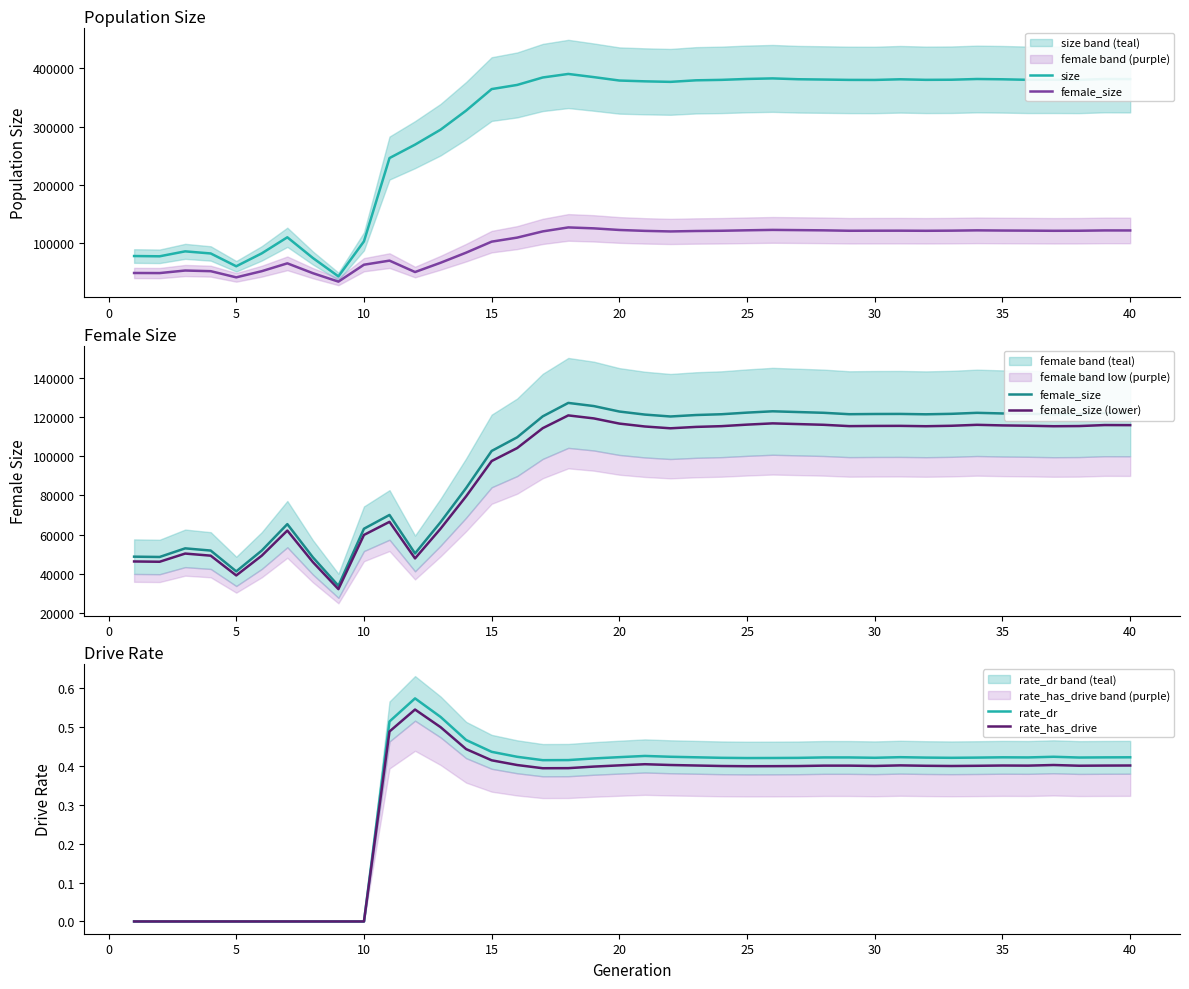

What is the minimum value for size?

43027.0